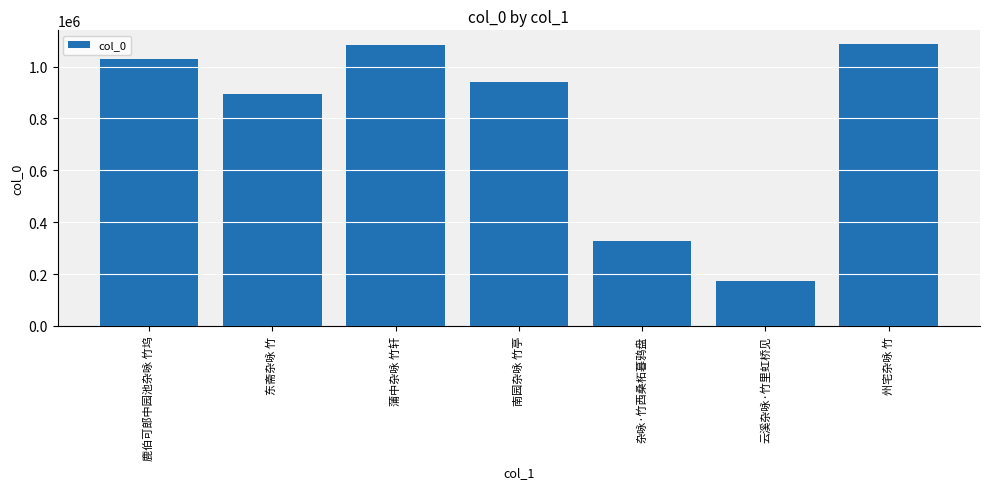

What is the difference between the maximum and second lowest values?

758213